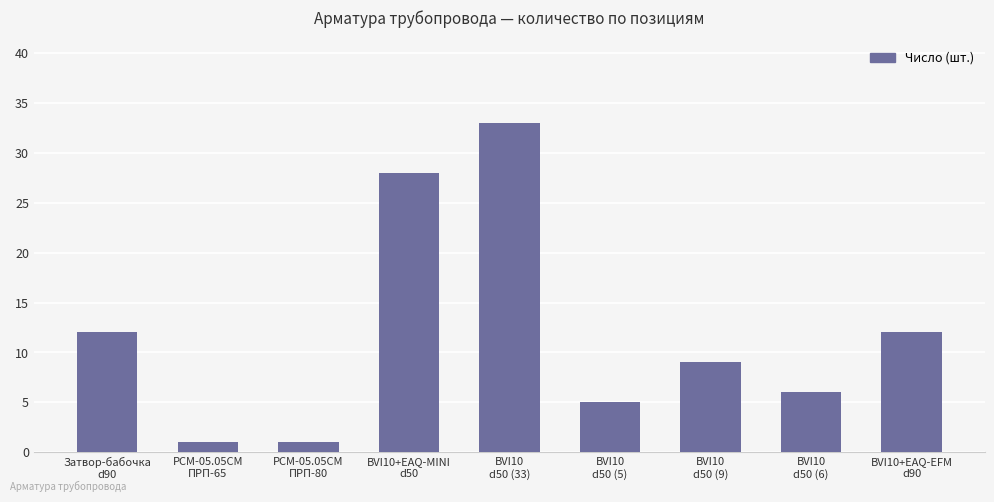

How many values are below 9?

4